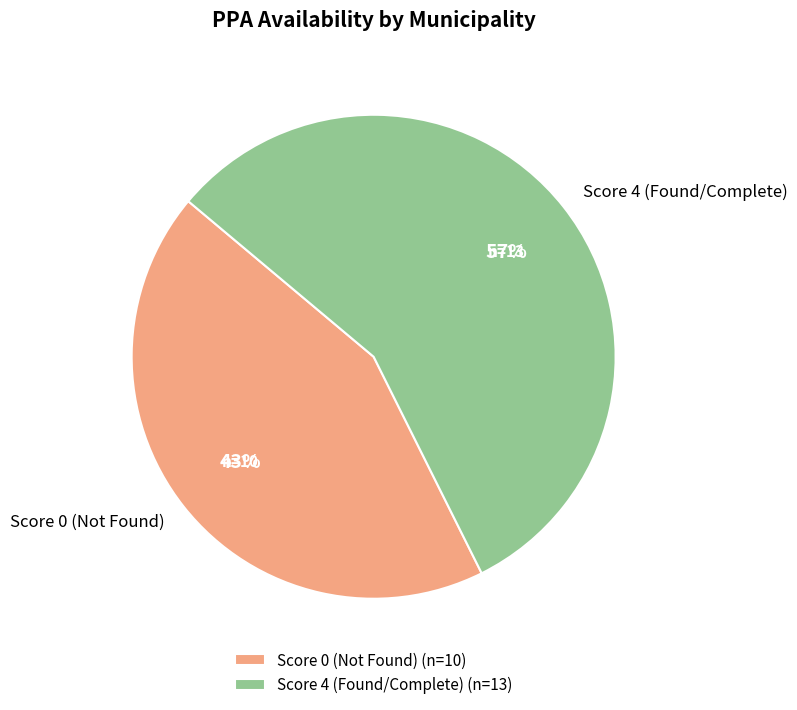

Does Score 4 (Found/Complete) account for over 50% of the chart?

Yes